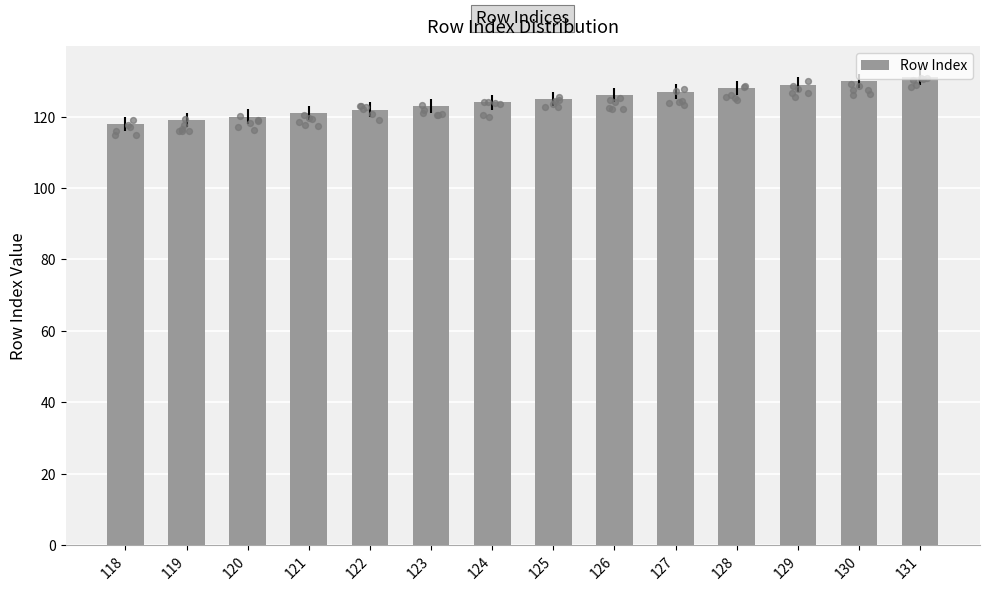

What is the change in value from 121 to 131?

+10